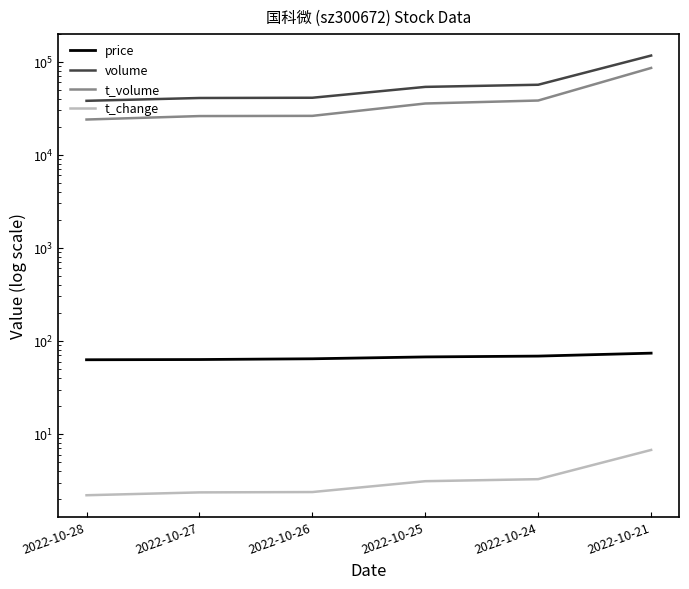

At 2022-10-28, list the series in order from smallest to largest.

t_change, price, t_volume, volume